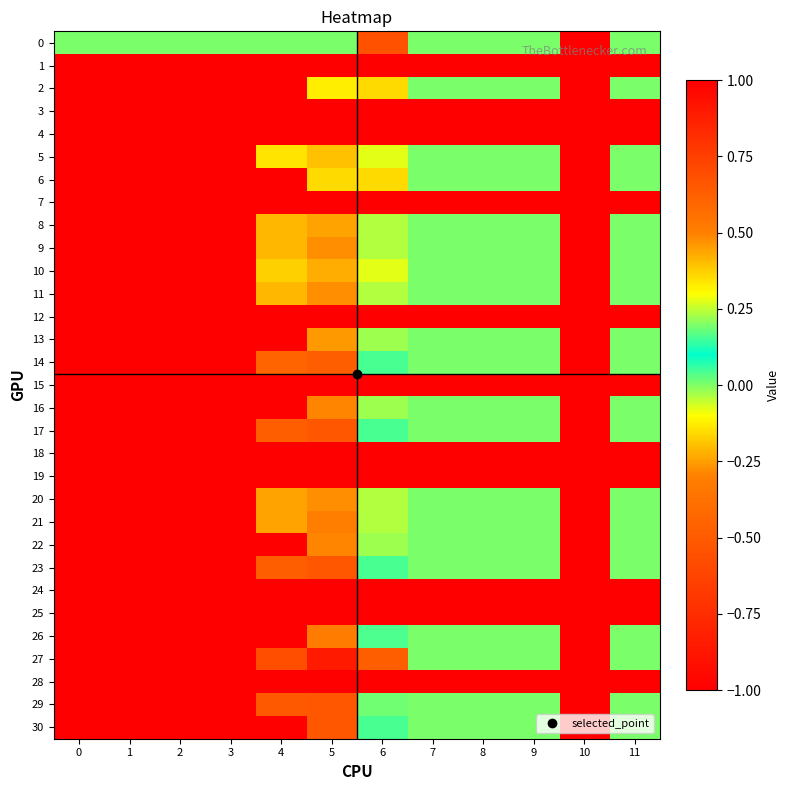

Reading left to right, transcribe all the data shown in this chart.

0: 0=0.0	1=0.0	2=0.0	3=0.0	4=0.0	5=0.0	6=0.7	7=0.0	8=0.0	9=0.0	10=1.0	11=0.0
1: 0=-1.0	1=-1.0	2=-1.0	3=-1.0	4=-1.0	5=-1.0	6=-1.0	7=-1.0	8=-1.0	9=-1.0	10=-1.0	11=-1.0
2: 0=-1.0	1=-1.0	2=-1.0	3=-1.0	4=-1.0	5=0.3	6=0.4	7=0.0	8=0.0	9=0.0	10=1.0	11=0.0
3: 0=-1.0	1=-1.0	2=-1.0	3=-1.0	4=-1.0	5=-1.0	6=-1.0	7=-1.0	8=-1.0	9=-1.0	10=-1.0	11=-1.0
4: 0=-1.0	1=-1.0	2=-1.0	3=-1.0	4=-1.0	5=-1.0	6=-1.0	7=-1.0	8=-1.0	9=-1.0	10=-1.0	11=-1.0
5: 0=-1.0	1=-1.0	2=-1.0	3=-1.0	4=0.3	5=0.4	6=0.3	7=0.0	8=0.0	9=0.0	10=1.0	11=0.0
6: 0=-1.0	1=-1.0	2=-1.0	3=-1.0	4=-1.0	5=0.4	6=0.4	7=0.0	8=0.0	9=0.0	10=1.0	11=0.0
7: 0=-1.0	1=-1.0	2=-1.0	3=-1.0	4=-1.0	5=-1.0	6=-1.0	7=-1.0	8=-1.0	9=-1.0	10=-1.0	11=-1.0
8: 0=-1.0	1=-1.0	2=-1.0	3=-1.0	4=0.4	5=0.4	6=0.2	7=0.0	8=0.0	9=0.0	10=1.0	11=0.0
9: 0=-1.0	1=-1.0	2=-1.0	3=-1.0	4=0.4	5=0.5	6=0.2	7=0.0	8=0.0	9=0.0	10=1.0	11=0.0
10: 0=-1.0	1=-1.0	2=-1.0	3=-1.0	4=0.4	5=0.4	6=0.3	7=0.0	8=0.0	9=0.0	10=1.0	11=0.0
11: 0=-1.0	1=-1.0	2=-1.0	3=-1.0	4=0.4	5=0.5	6=0.2	7=0.0	8=0.0	9=0.0	10=1.0	11=0.0
12: 0=-1.0	1=-1.0	2=-1.0	3=-1.0	4=-1.0	5=-1.0	6=-1.0	7=-1.0	8=-1.0	9=-1.0	10=-1.0	11=-1.0
13: 0=-1.0	1=-1.0	2=-1.0	3=-1.0	4=-1.0	5=0.5	6=0.2	7=0.0	8=0.0	9=0.0	10=1.0	11=0.0
14: 0=-1.0	1=-1.0	2=-1.0	3=-1.0	4=0.6	5=0.6	6=0.0	7=0.0	8=0.0	9=0.0	10=1.0	11=0.0
15: 0=-1.0	1=-1.0	2=-1.0	3=-1.0	4=-1.0	5=-1.0	6=-1.0	7=-1.0	8=-1.0	9=-1.0	10=-1.0	11=-1.0
16: 0=-1.0	1=-1.0	2=-1.0	3=-1.0	4=-1.0	5=0.5	6=0.2	7=0.0	8=0.0	9=0.0	10=1.0	11=0.0
17: 0=-1.0	1=-1.0	2=-1.0	3=-1.0	4=0.6	5=0.7	6=0.0	7=0.0	8=0.0	9=0.0	10=1.0	11=0.0
18: 0=-1.0	1=-1.0	2=-1.0	3=-1.0	4=-1.0	5=-1.0	6=-1.0	7=-1.0	8=-1.0	9=-1.0	10=-1.0	11=-1.0
19: 0=-1.0	1=-1.0	2=-1.0	3=-1.0	4=-1.0	5=-1.0	6=-1.0	7=-1.0	8=-1.0	9=-1.0	10=-1.0	11=-1.0
20: 0=-1.0	1=-1.0	2=-1.0	3=-1.0	4=0.4	5=0.5	6=0.2	7=0.0	8=0.0	9=0.0	10=1.0	11=0.0
21: 0=-1.0	1=-1.0	2=-1.0	3=-1.0	4=0.4	5=0.5	6=0.2	7=0.0	8=0.0	9=0.0	10=1.0	11=0.0
22: 0=-1.0	1=-1.0	2=-1.0	3=-1.0	4=-1.0	5=0.5	6=0.2	7=0.0	8=0.0	9=0.0	10=1.0	11=0.0
23: 0=-1.0	1=-1.0	2=-1.0	3=-1.0	4=0.6	5=0.7	6=0.0	7=0.0	8=0.0	9=0.0	10=1.0	11=0.0
24: 0=-1.0	1=-1.0	2=-1.0	3=-1.0	4=-1.0	5=-1.0	6=-1.0	7=-1.0	8=-1.0	9=-1.0	10=-1.0	11=-1.0
25: 0=-1.0	1=-1.0	2=-1.0	3=-1.0	4=-1.0	5=-1.0	6=-1.0	7=-1.0	8=-1.0	9=-1.0	10=-1.0	11=-1.0
26: 0=-1.0	1=-1.0	2=-1.0	3=-1.0	4=-1.0	5=0.5	6=0.2	7=0.0	8=0.0	9=0.0	10=1.0	11=0.0
27: 0=-1.0	1=-1.0	2=-1.0	3=-1.0	4=0.7	5=0.9	6=0.6	7=0.0	8=0.0	9=0.0	10=1.0	11=0.0
28: 0=-1.0	1=-1.0	2=-1.0	3=-1.0	4=-1.0	5=-1.0	6=-1.0	7=-1.0	8=-1.0	9=-1.0	10=-1.0	11=-1.0
29: 0=-1.0	1=-1.0	2=-1.0	3=-1.0	4=0.6	5=0.7	6=0.0	7=0.0	8=0.0	9=0.0	10=1.0	11=0.0
30: 0=-1.0	1=-1.0	2=-1.0	3=-1.0	4=-1.0	5=0.7	6=0.0	7=0.0	8=0.0	9=0.0	10=1.0	11=0.0